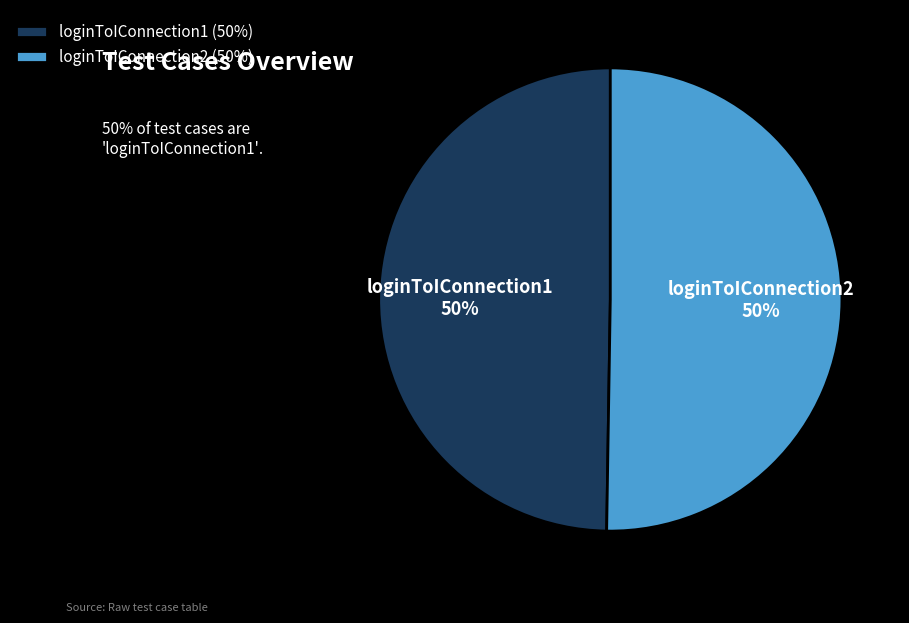

What is the ratio of the value at loginToIConnection1 to the value at loginToIConnection2?

1.0